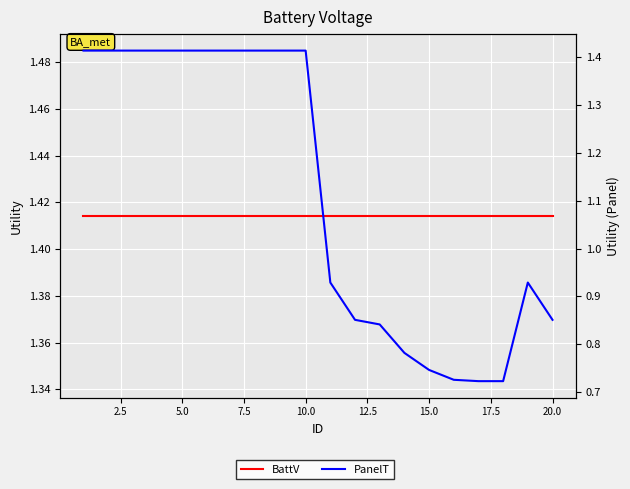

The value of PanelT at 17 is 0.3. True or false?

False